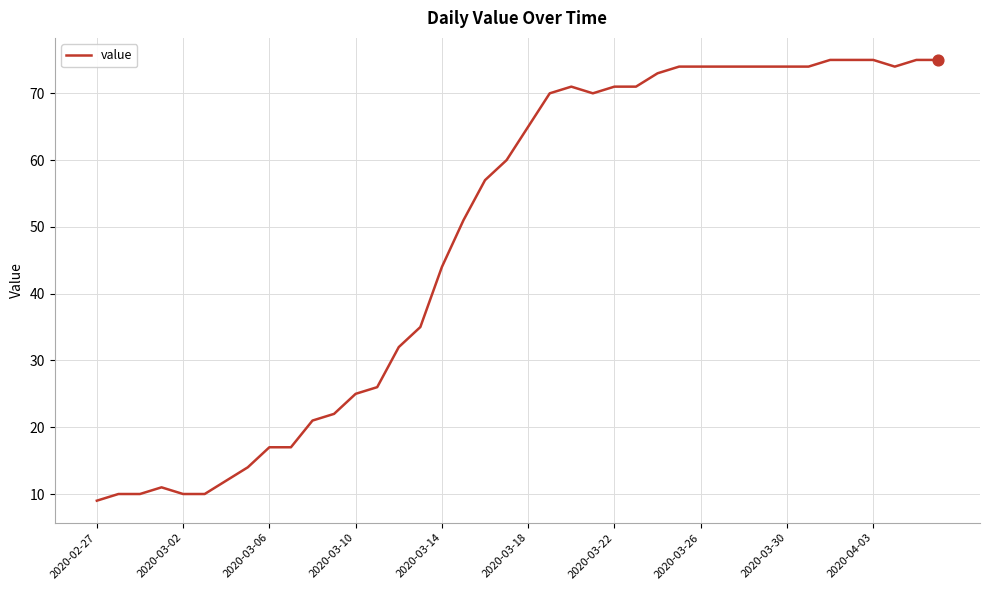

What is the greatest value displayed?

75